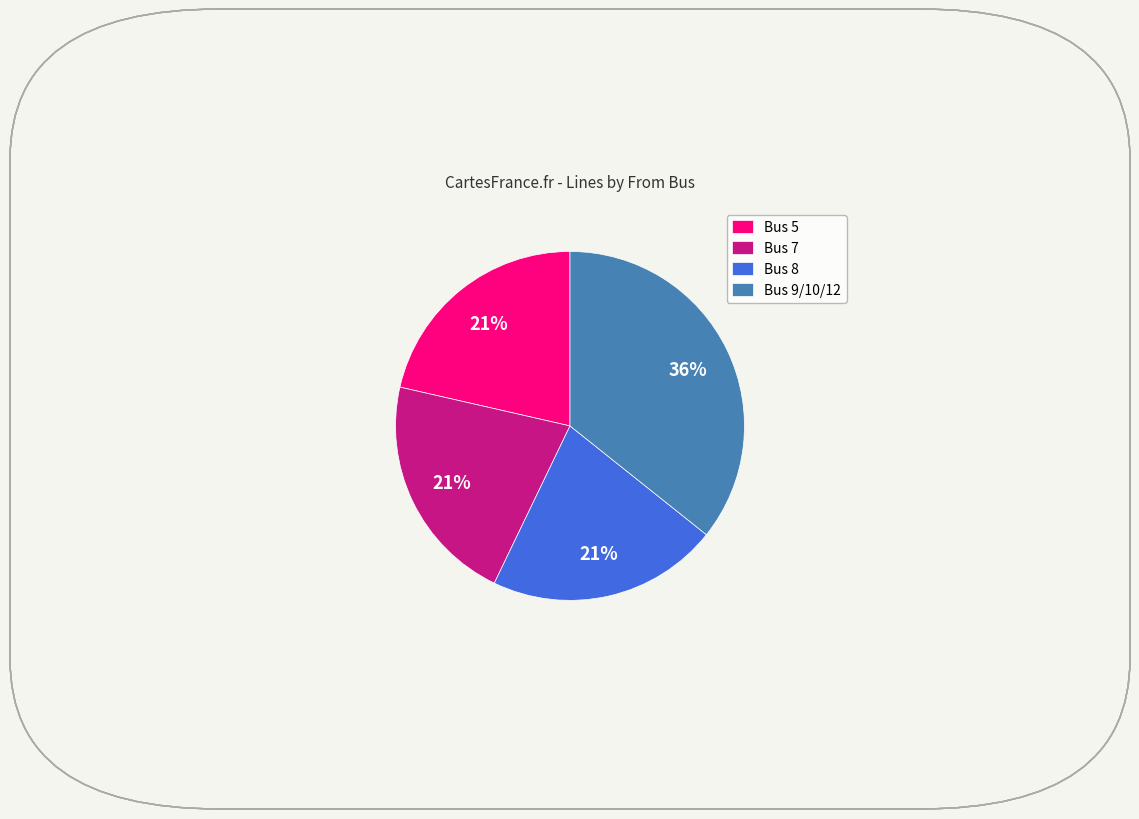

Which slice is the largest?

Bus 9/10/12